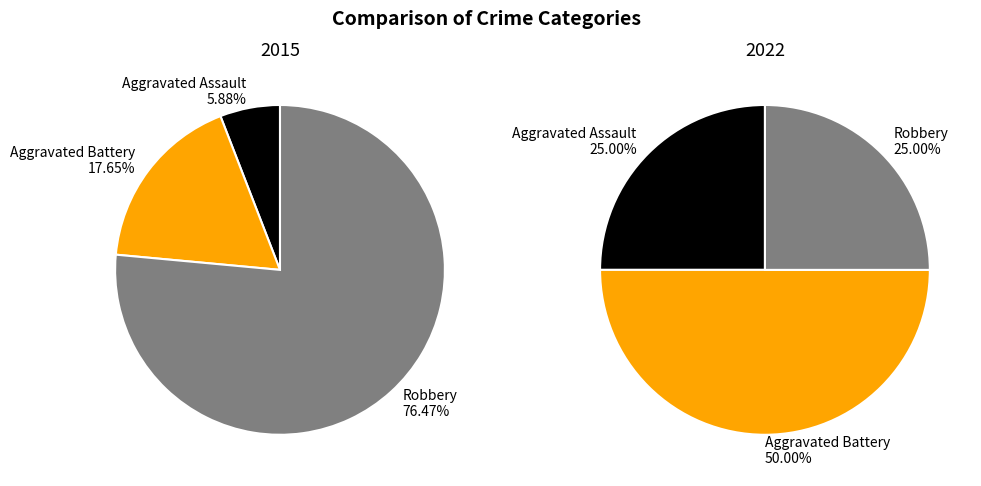

Does any single category account for the majority?

Yes